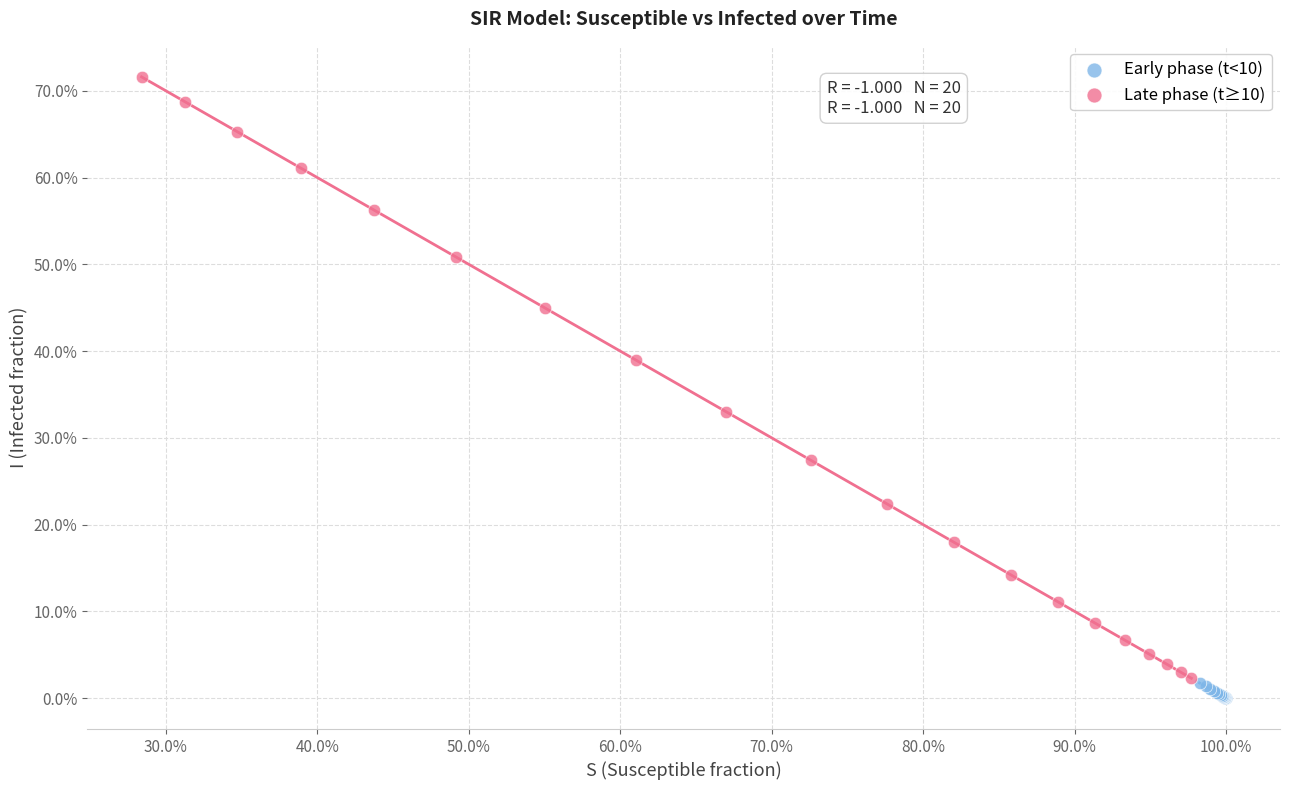

What are all the series names shown in the legend?

Early phase (t<10), Late phase (t≥10)